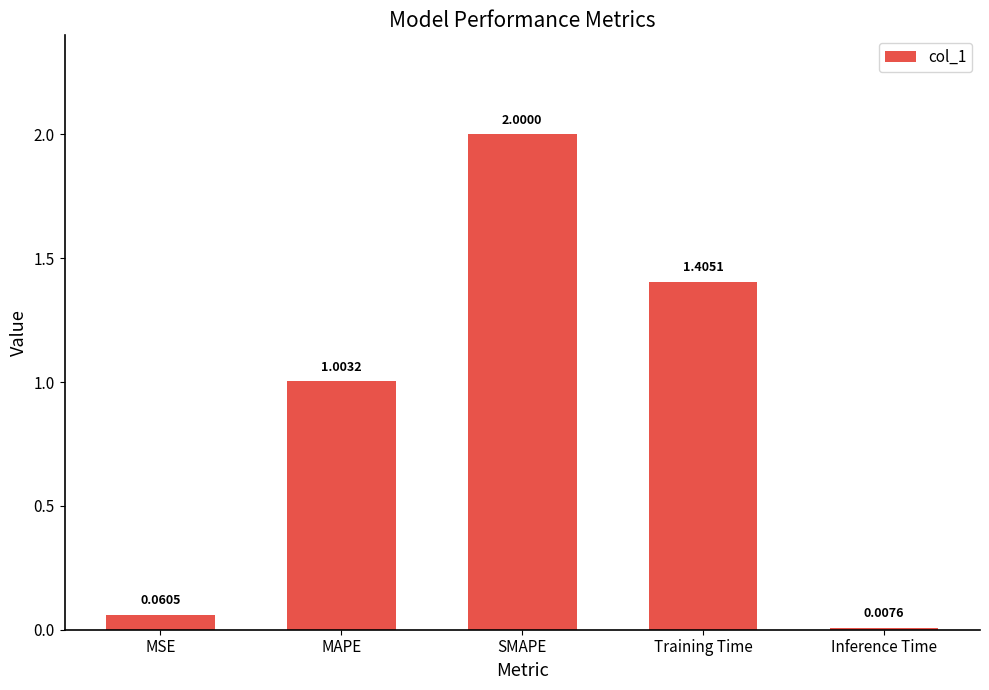

What is the greatest value displayed?

2.0